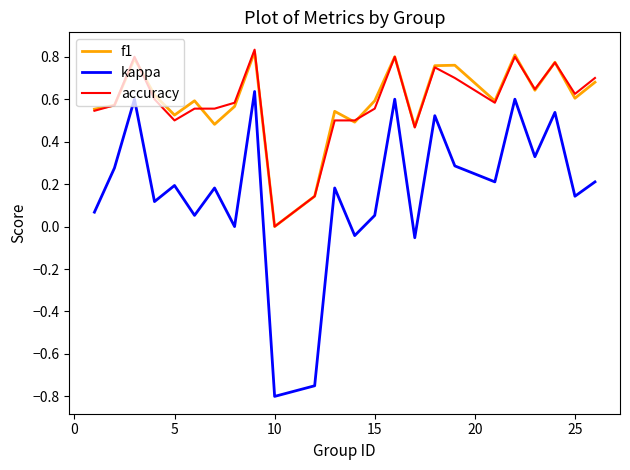

True or false: kappa and f1 cross at least once.

False